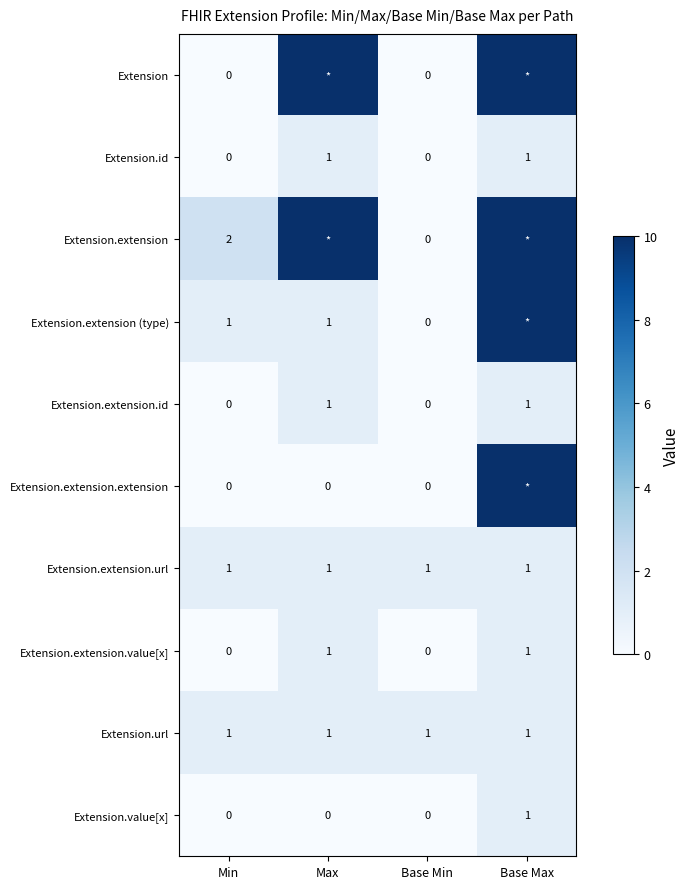

What is the total value across all series at Min?

5